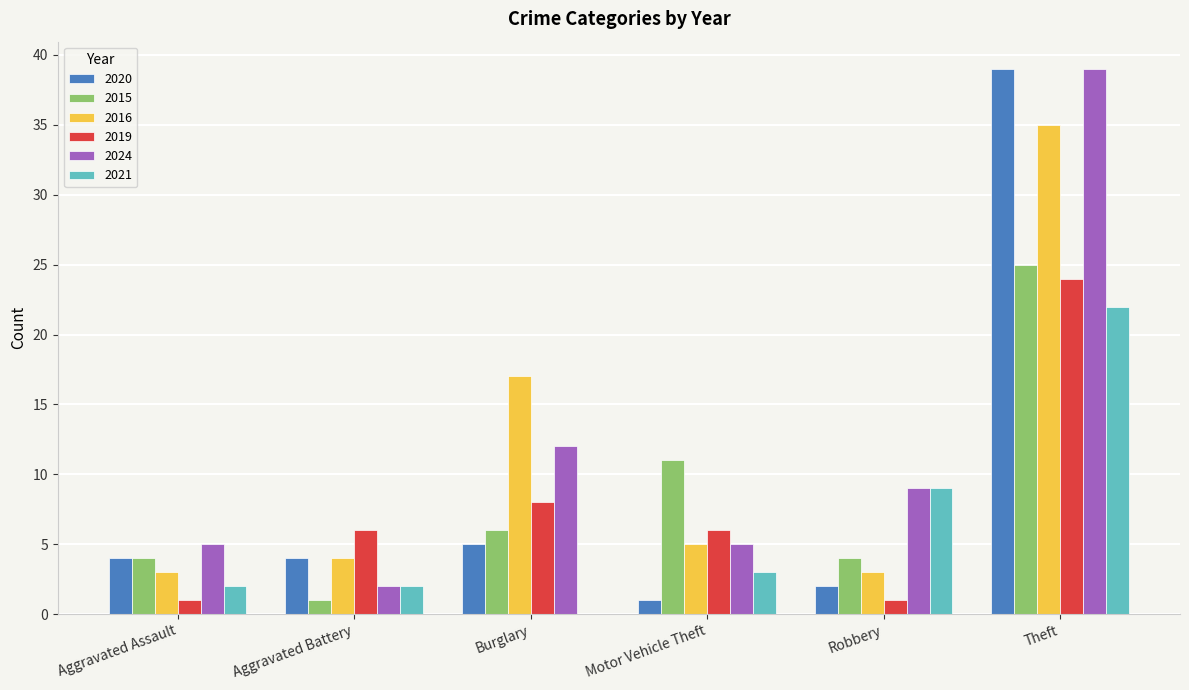

Which series changed the most between Burglary and Motor Vehicle Theft?

2016